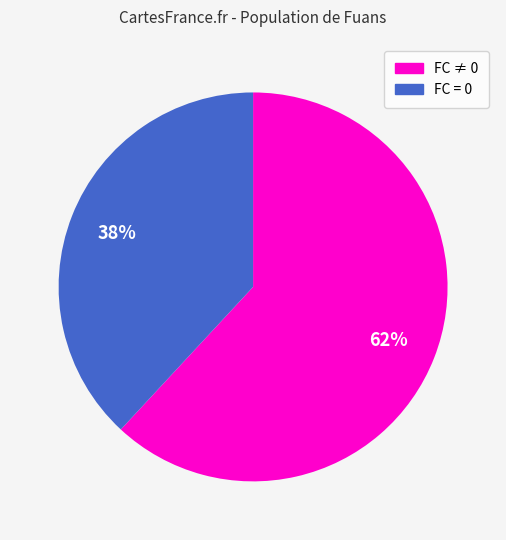

To the nearest percent, what is the average slice percentage?

50%